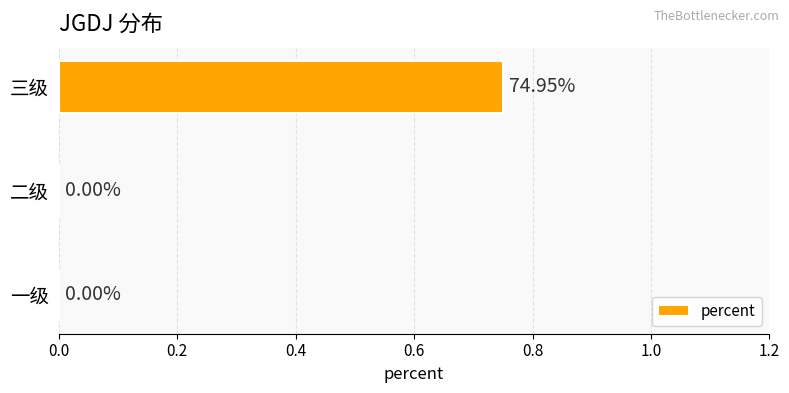

Which category has the highest value across all series?

三级